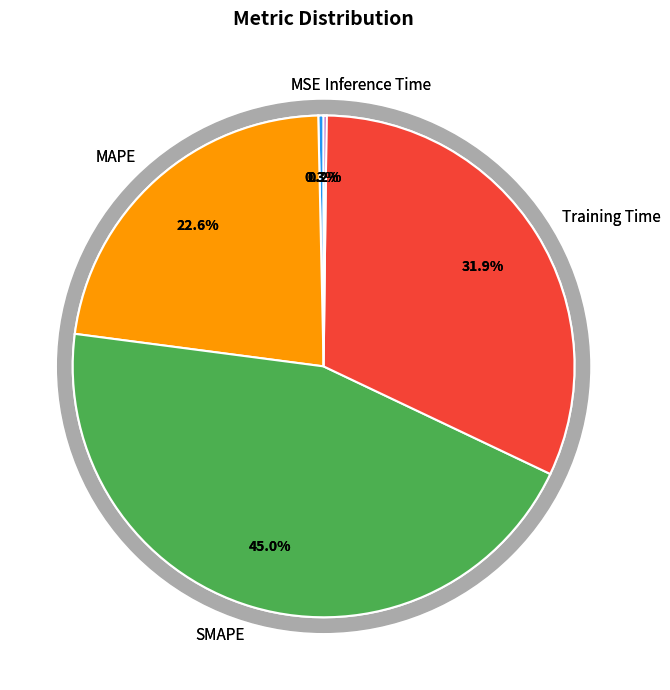

What percentage is the Training Time slice, to the nearest percent?

32%